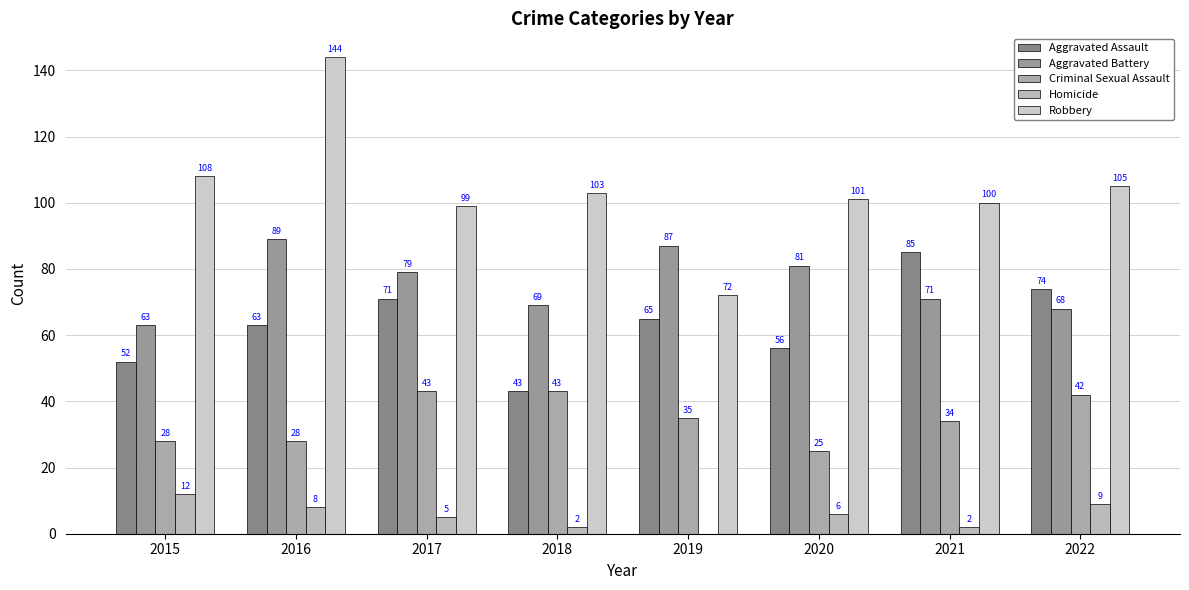

What is the maximum value shown in the chart?

144